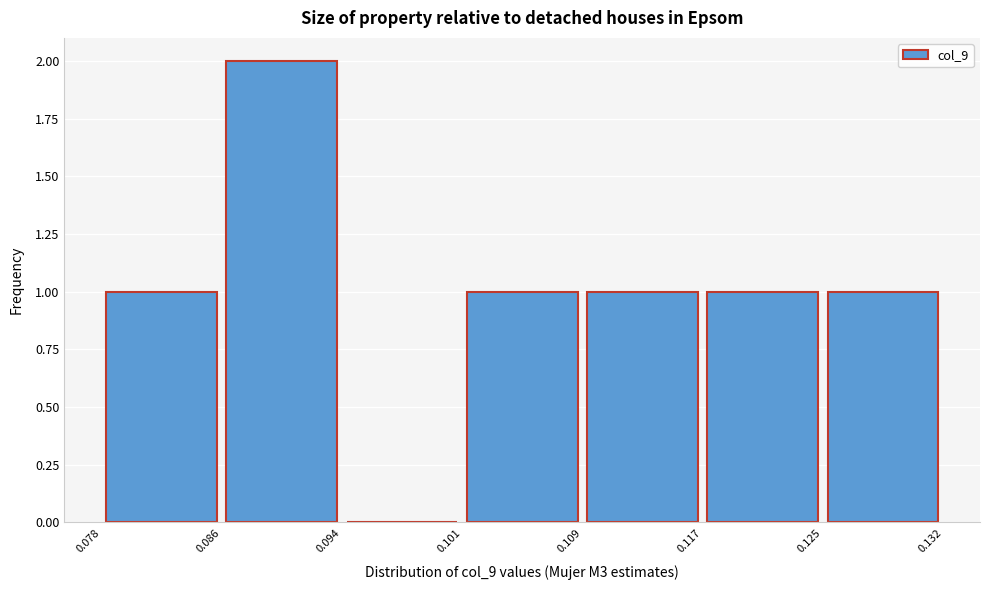

Reading left to right, list every bar in this chart as the range it spans on the x-axis followed by its height. The values are not printed on the chart, so give them approximately, as read against the axis.

0.078 to 0.086: 1
0.086 to 0.094: 2
0.094 to 0.101: 0
0.101 to 0.109: 1
0.109 to 0.117: 1
0.117 to 0.125: 1
0.125 to 0.132: 1